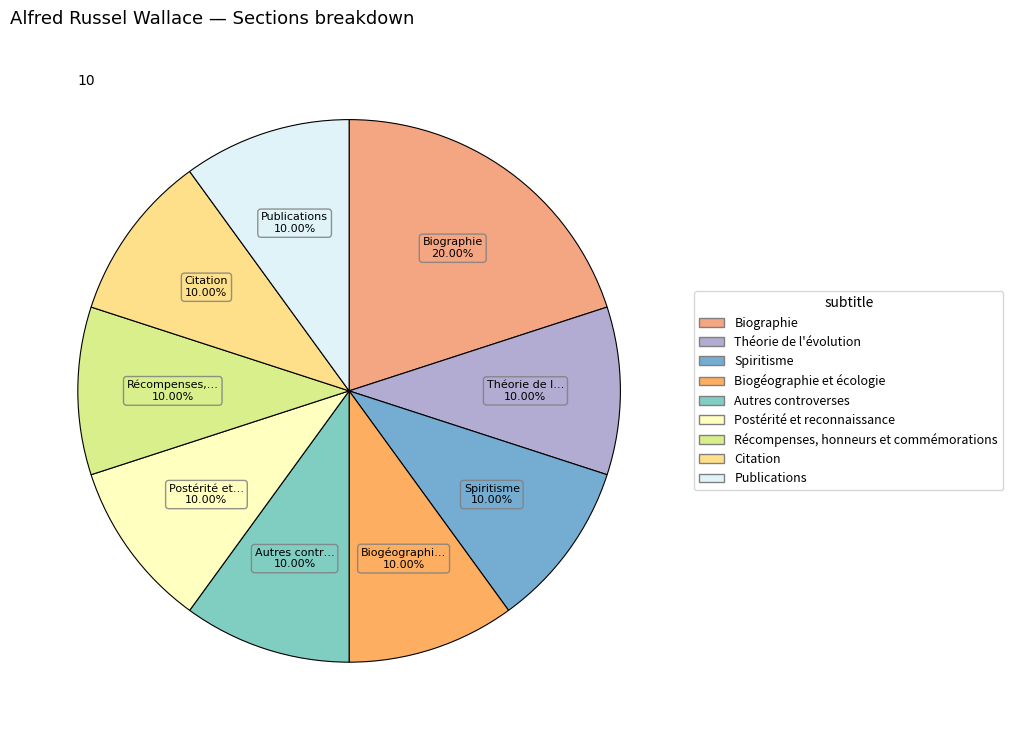

Which slice is the smallest?

Théorie de l'évolution